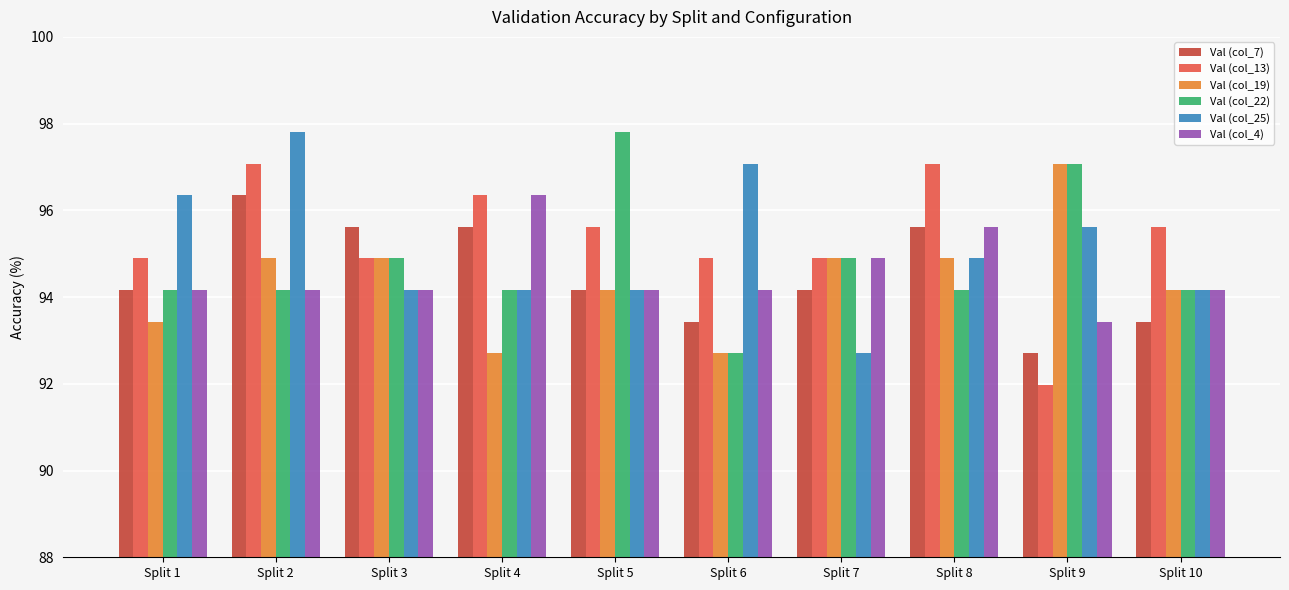

At which category is the sum across all series the highest?

Split 2